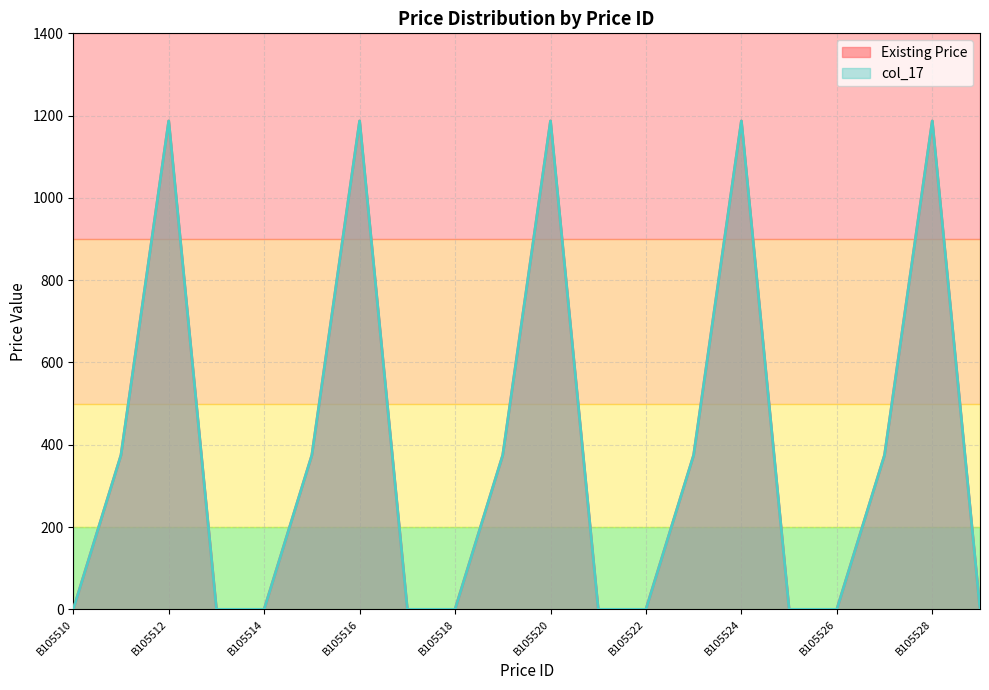

Where is the first local maximum for col_17?

B105512